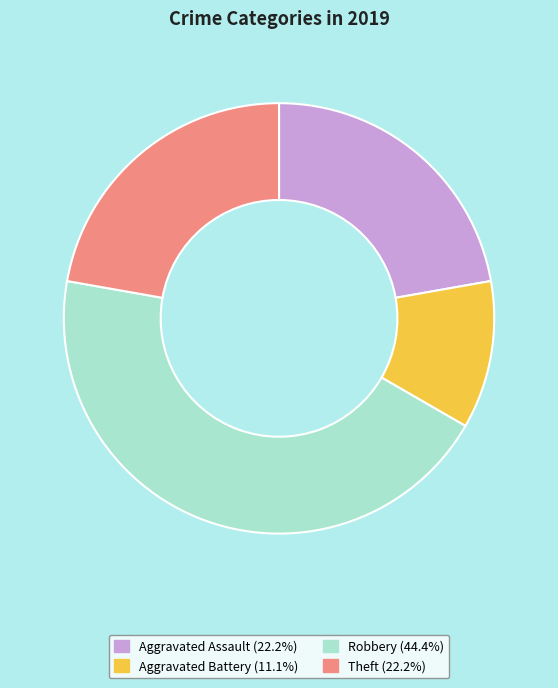

Does Theft account for over 50% of the chart?

No